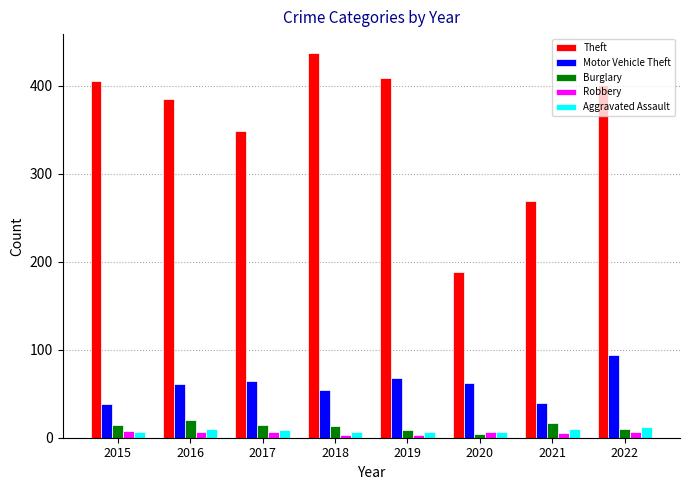

What is the difference between the second highest and minimum values in the Burglary series?

13